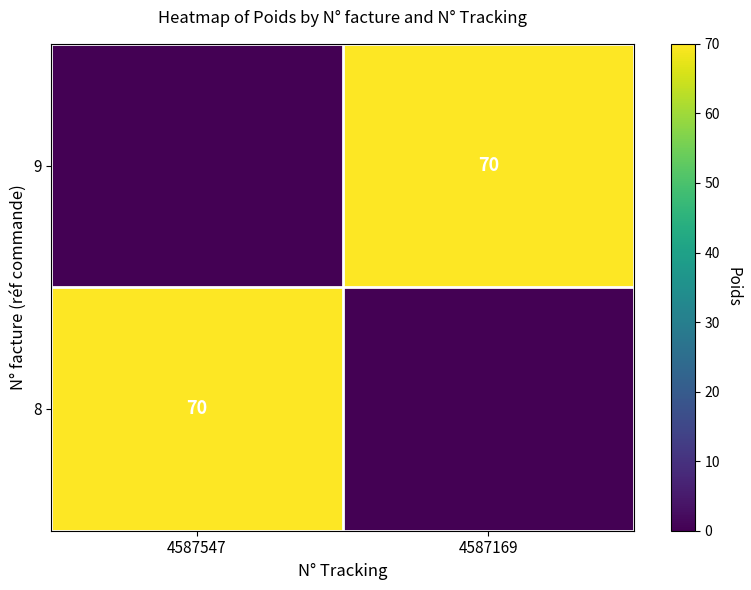

True or false: 8 has a value of 70 at 4587547.

True